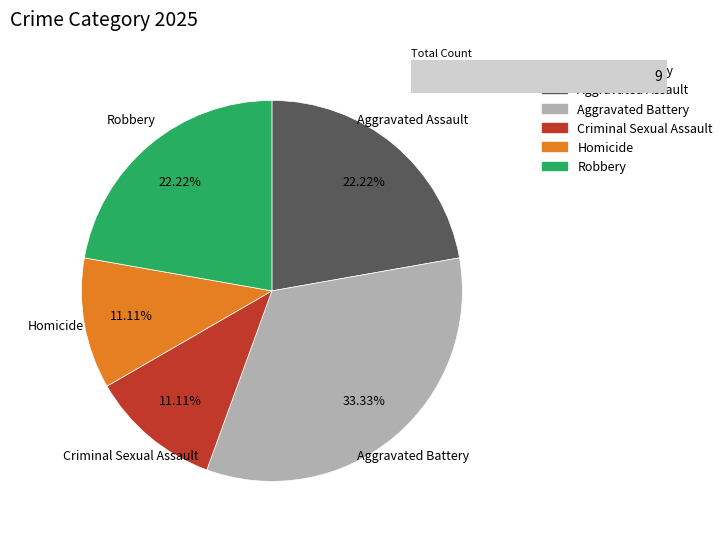

To the nearest percent, what is the average slice percentage?

20%